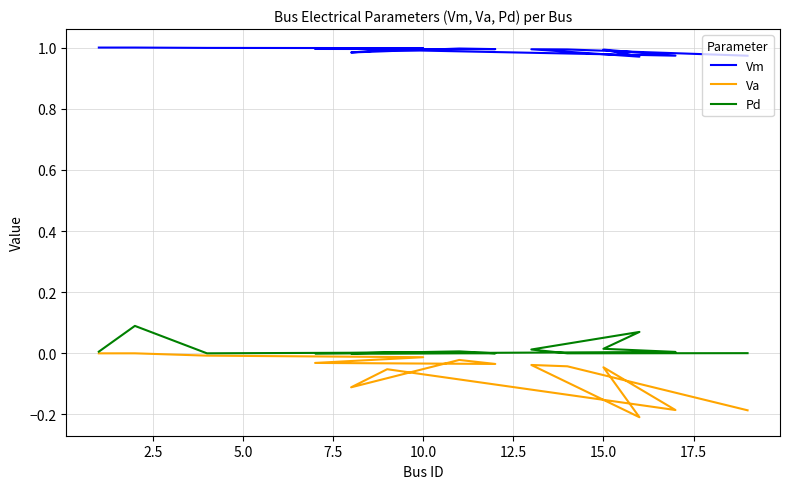

What is the difference between the maximum and second lowest values in the Pd series?

0.1